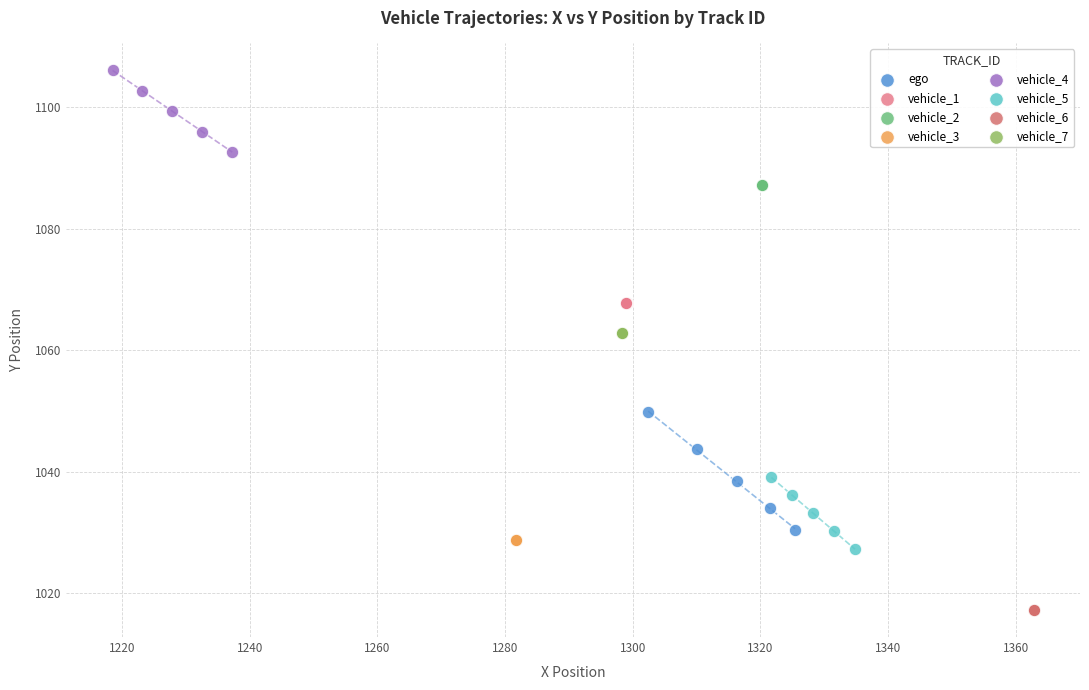

Which series contains the lowest Y value?

vehicle_6